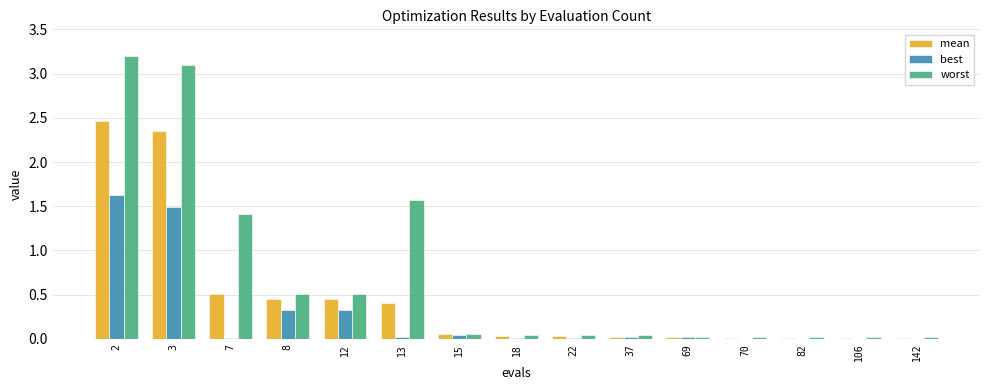

Between 8 and 22, which series saw the biggest shift?

worst